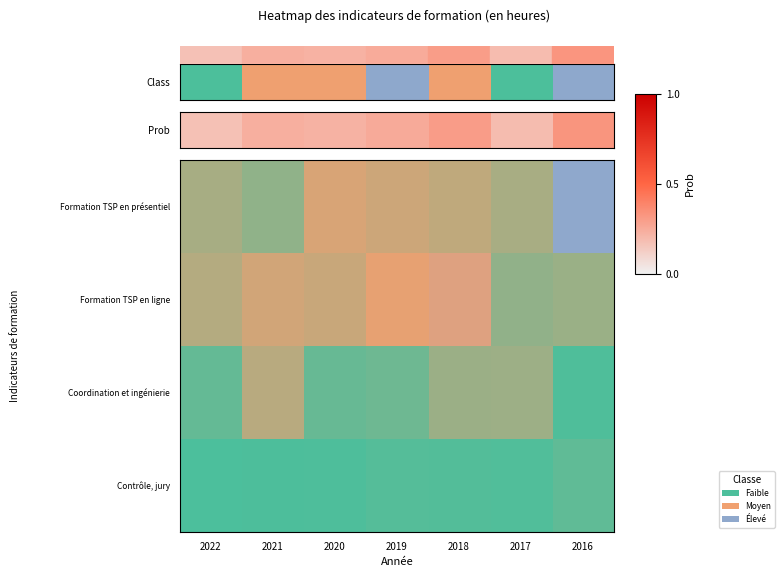

Which series changed the most between 2018 and 2017?

Formation TSP en ligne